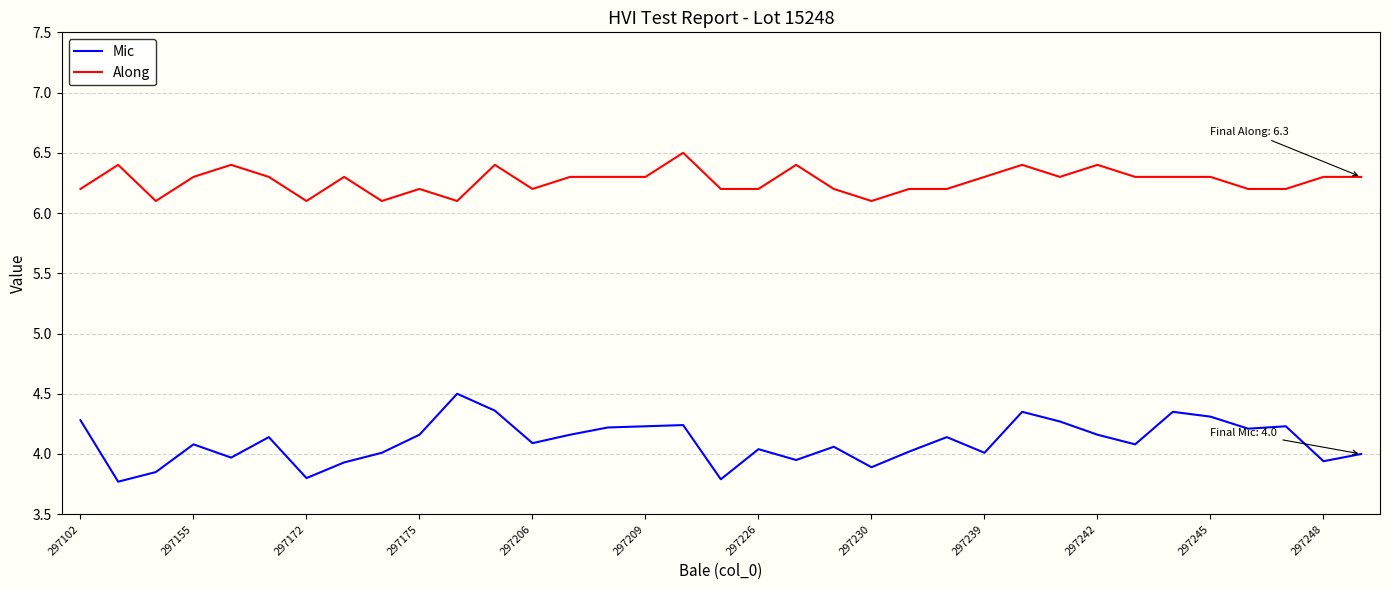

Which series has the largest total across all categories?

Along